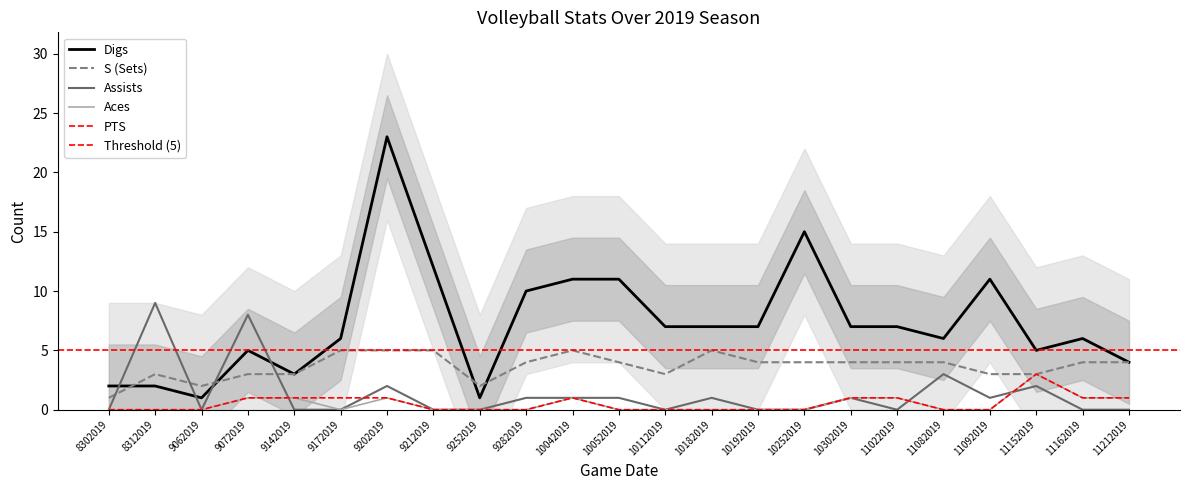

What is the difference between the PTS values at 11082019 and 9072019?

1